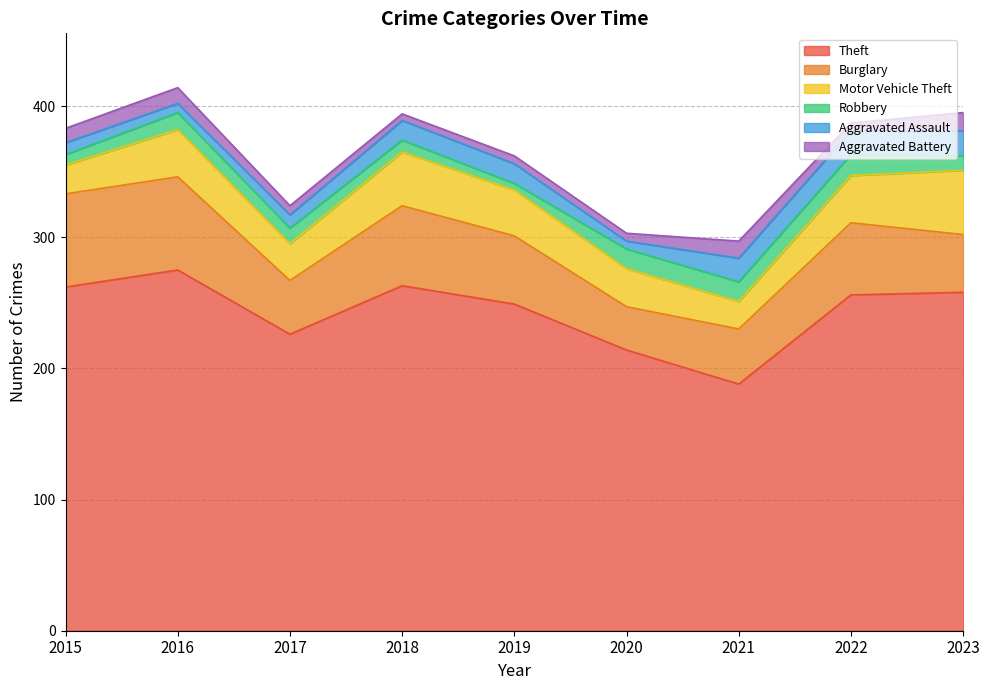

What value does the Theft series have at 2020, to the nearest 10?

210